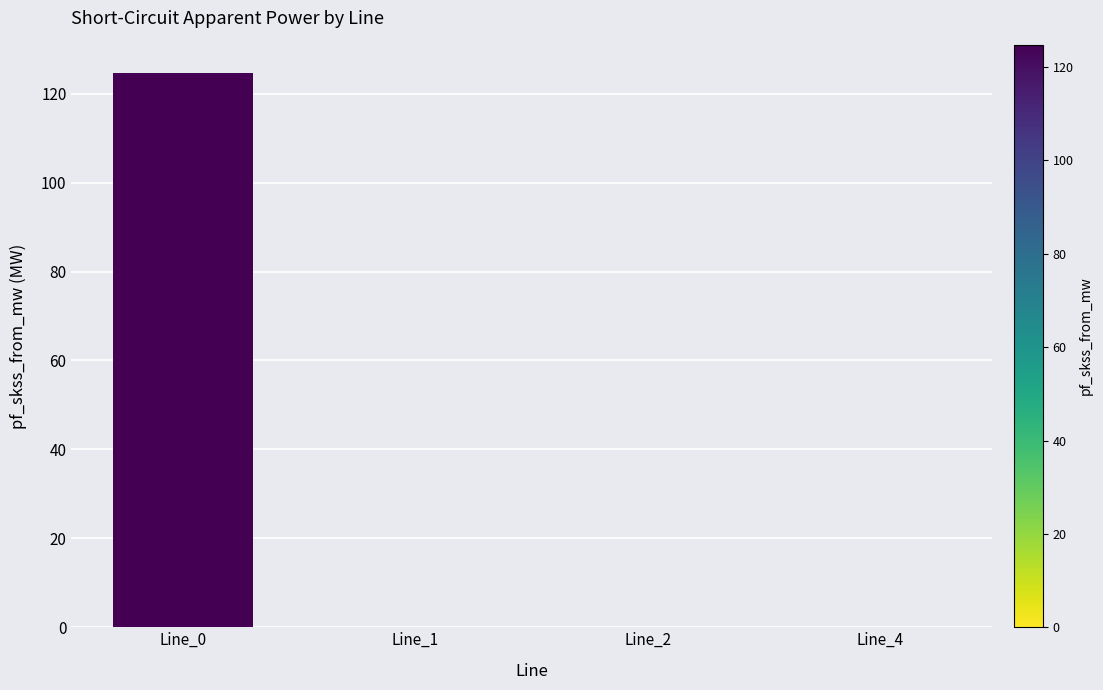

The chart shows a value of 124.8 at Line_0. True or false?

True